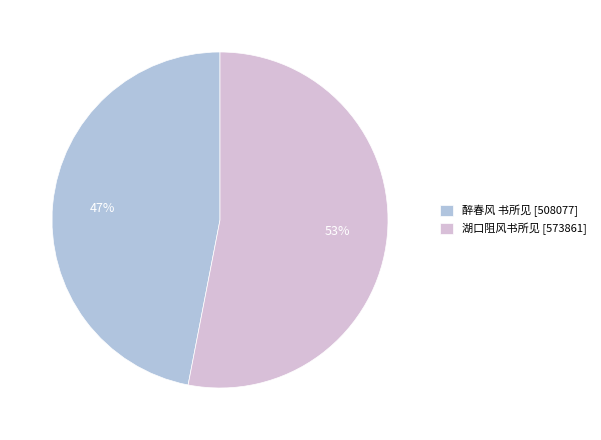

Is there a majority slice in this chart?

Yes